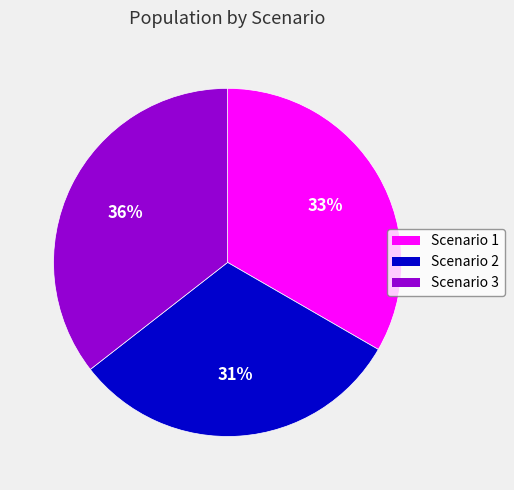

Approximately how many times larger is the value at Scenario 1 compared to Scenario 2?

1.1